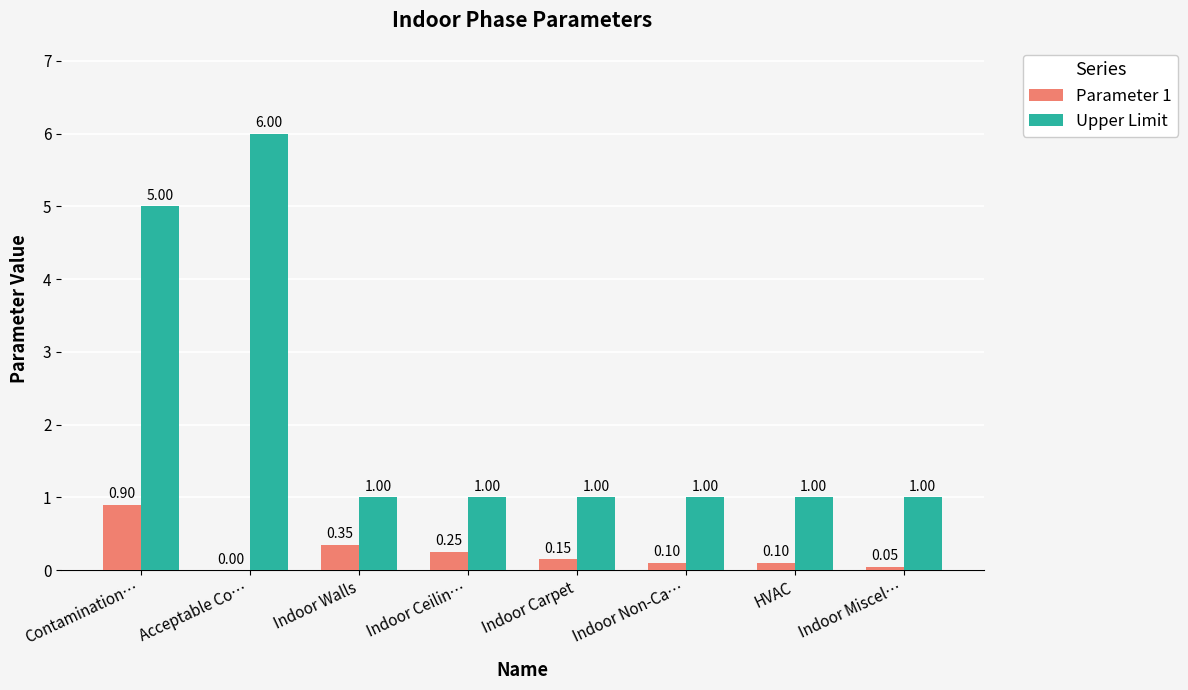

What is the sum of the Upper Limit values at Indoor Ceilin… and Contamination…?

6.0